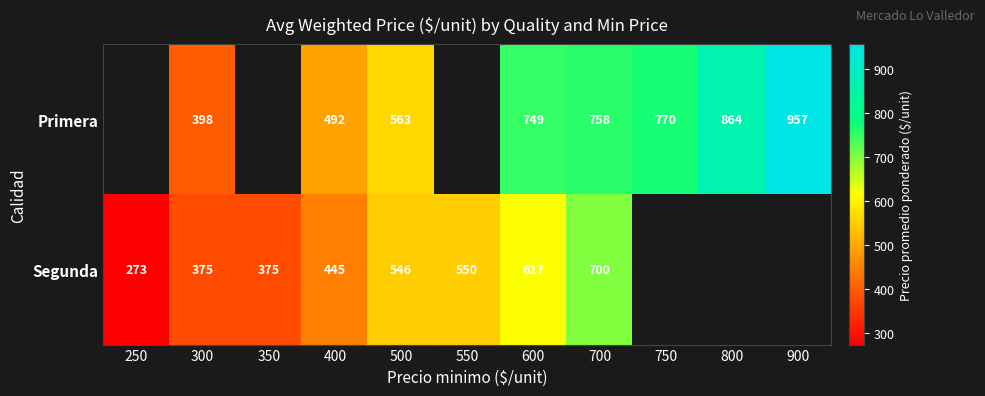

Is the value of Primera at 700 greater than the value of Segunda at 350?

Yes